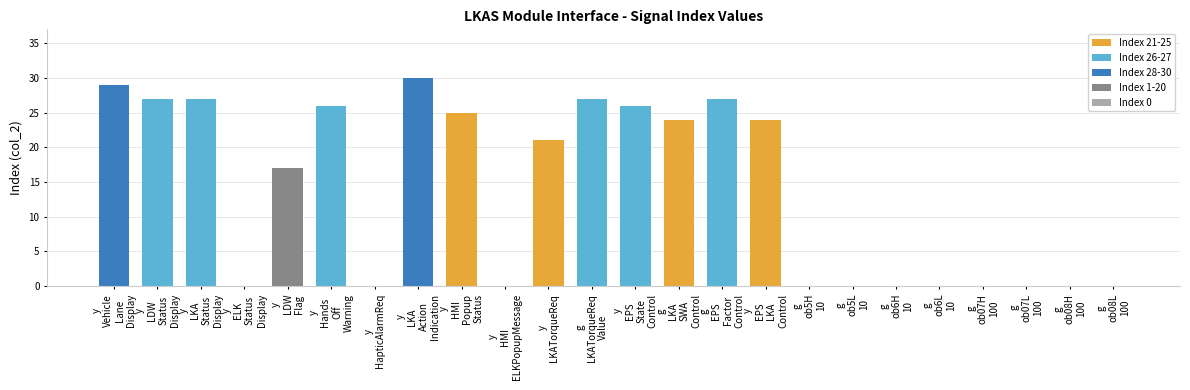

What is the maximum value shown in the chart?

30